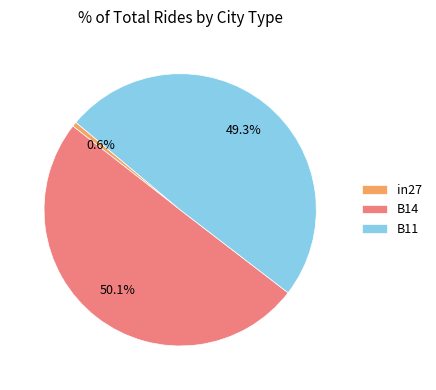

To the nearest percent, what is the difference between the largest and smallest slice percentages?

50%